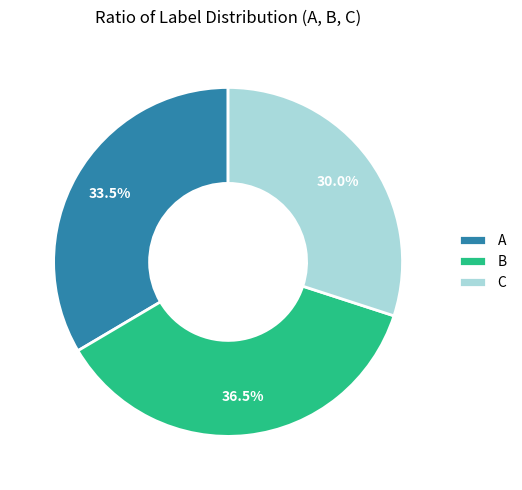

What is the largest slice in the pie chart?

B